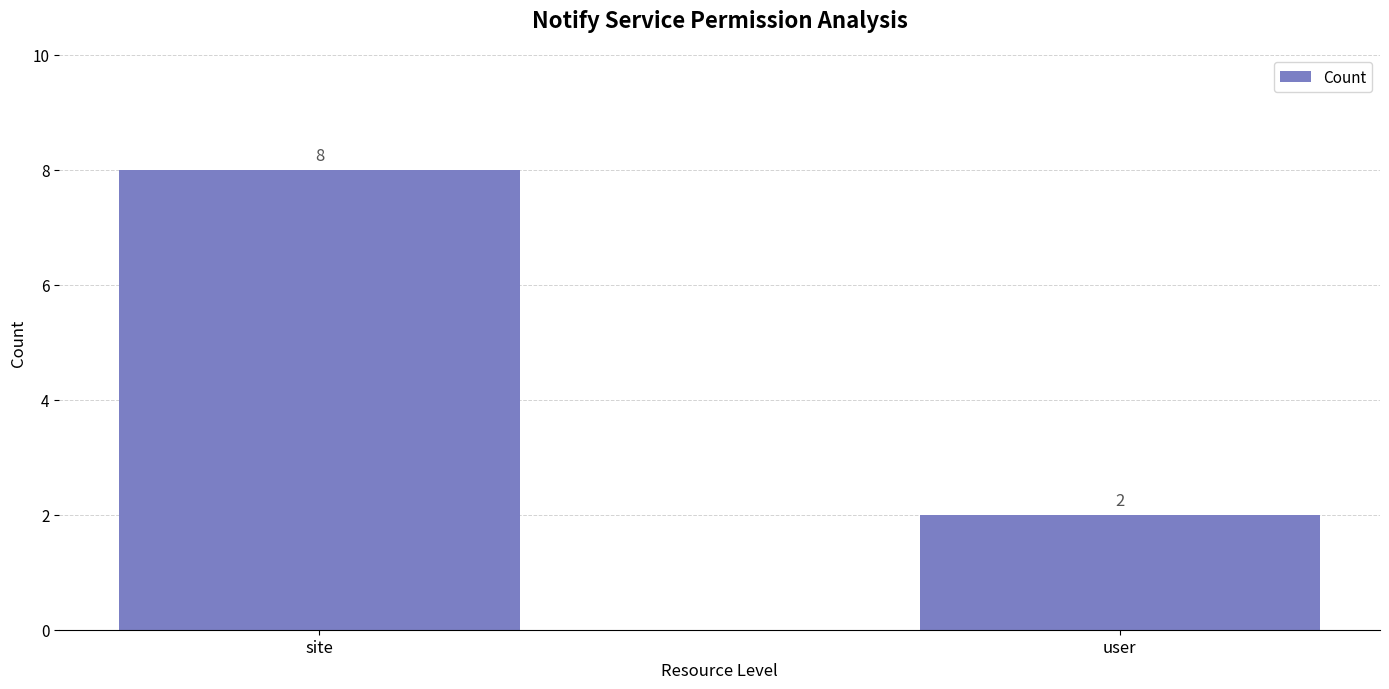

Which label corresponds to the largest value in the chart?

site